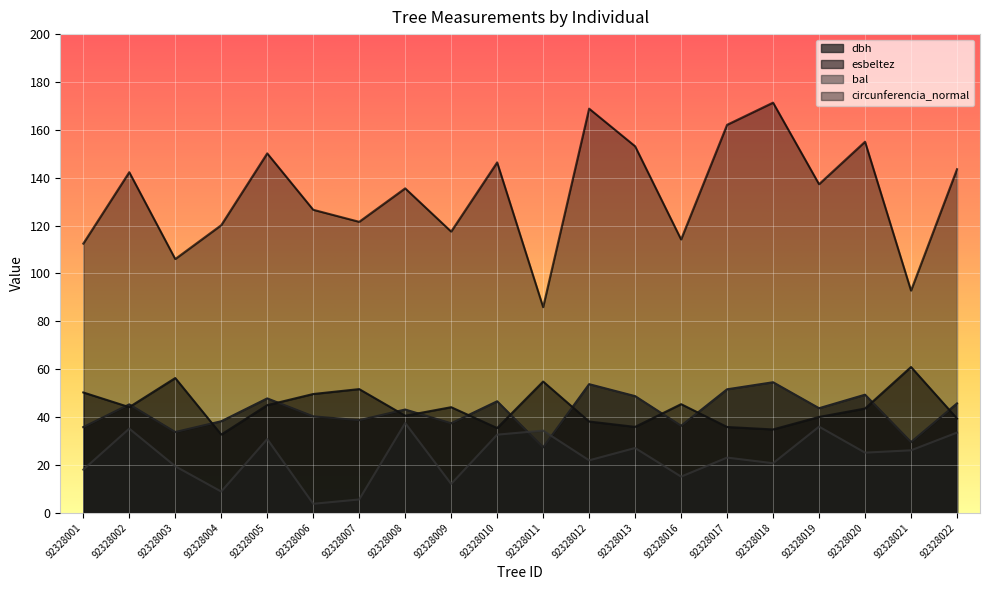

Where does the dbh series first go above 43?

92328002